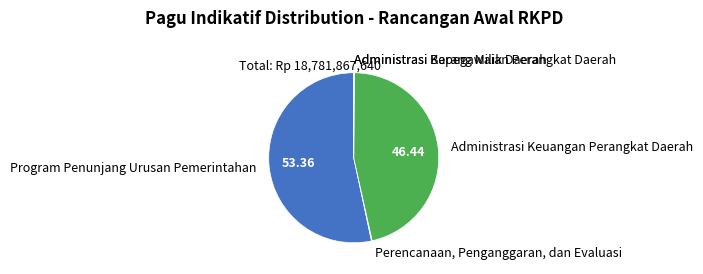

What is the majority slice?

Program Penunjang Urusan Pemerintahan